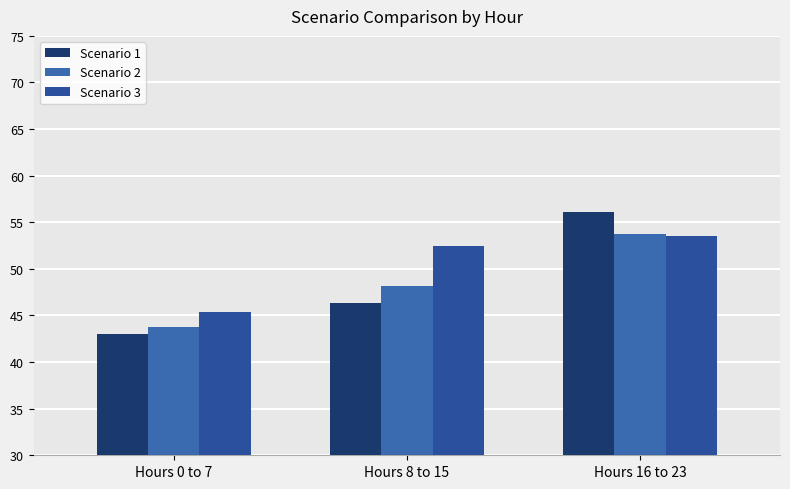

What is the label of the 2nd bar from the right?

Hours 8 to 15